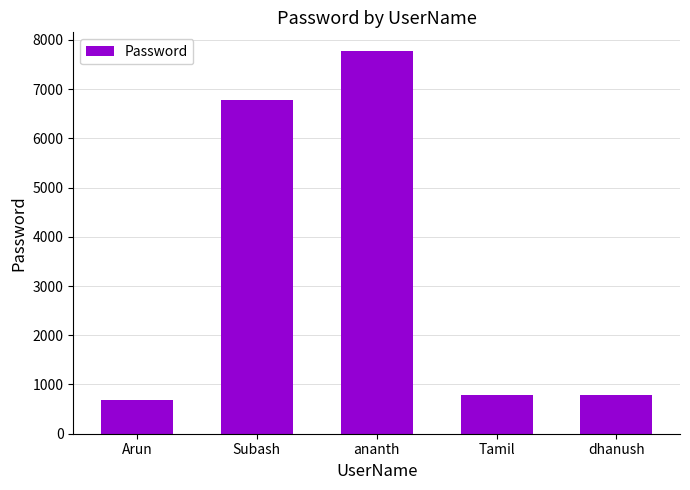

True or false: the data shows 472 at Tamil.

False